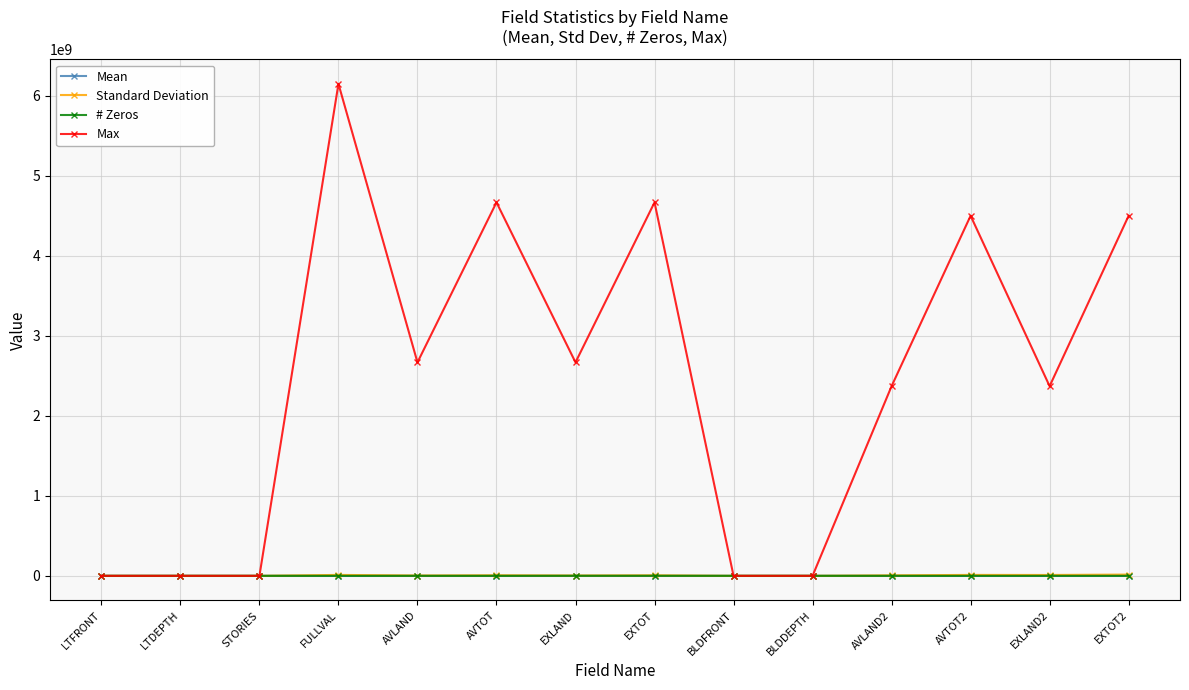

How many lines are shown in the chart?

4